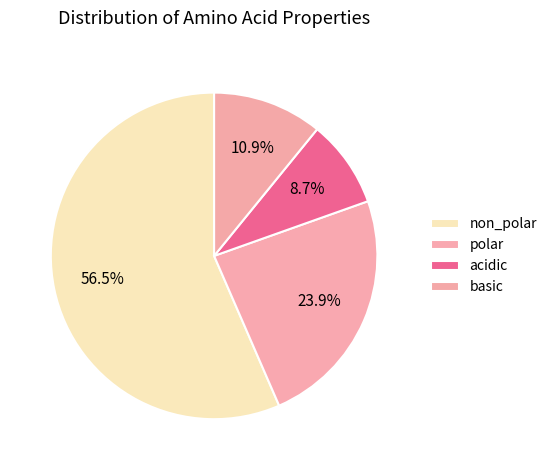

Which category has the biggest portion of the pie?

non_polar